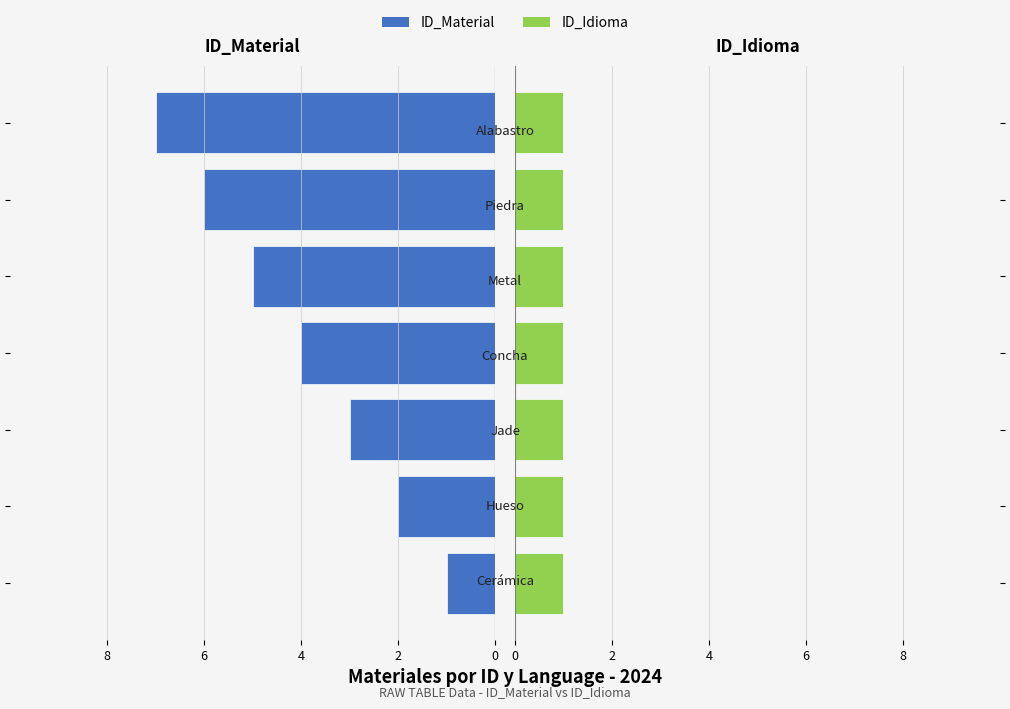

Which series has the widest spread of values?

ID_Material